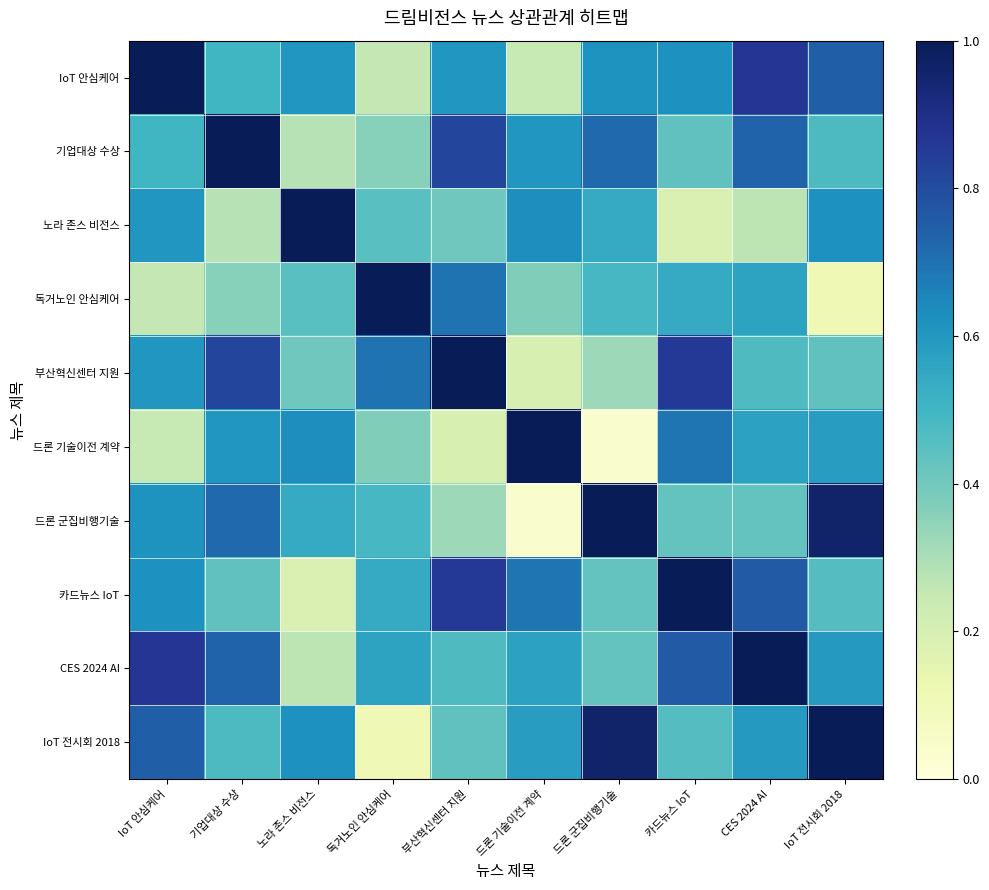

Rank the series by their maximum value, from lowest to highest.

IoT 안심케어, 기업대상 수상, 노라 존스 비전스, 독거노인 안심케어, 부산혁신센터 지원, 드론 기술이전 계약, 드론 군집비행기술, 카드뉴스 IoT, CES 2024 AI, IoT 전시회 2018